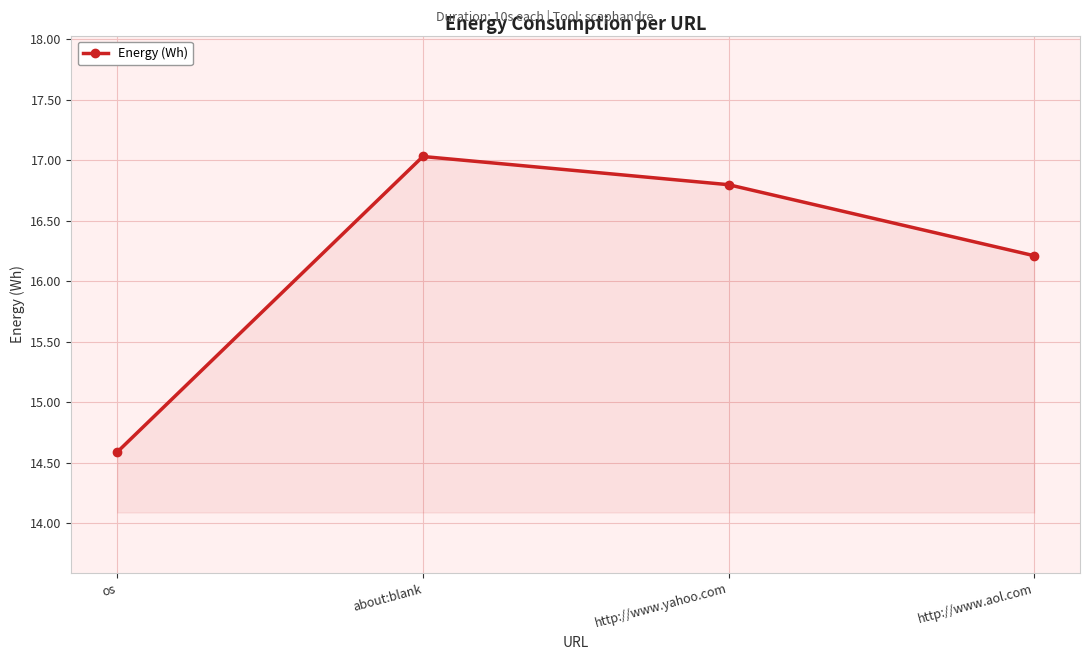

What is the label of the 4th point from the left?

http://www.aol.com